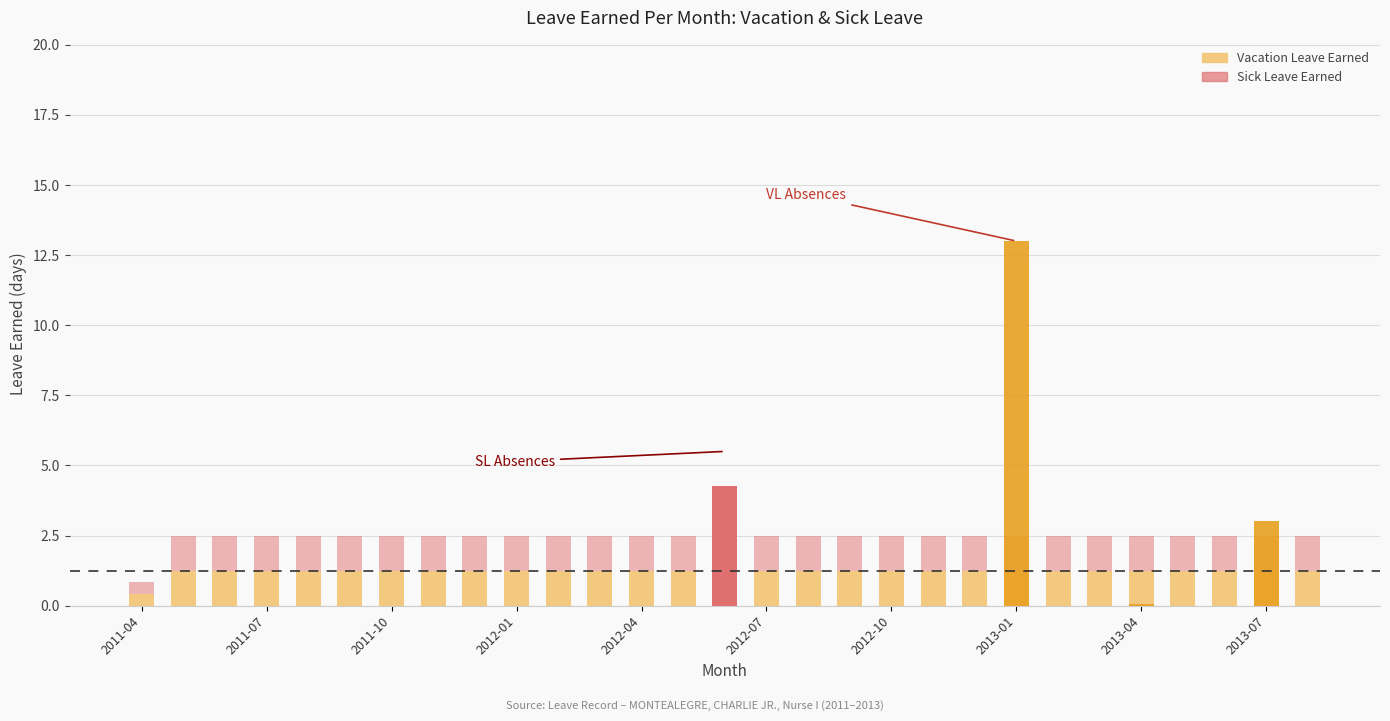

True or false: Vacation Leave Earned has a value of 1.2 at 22.

True